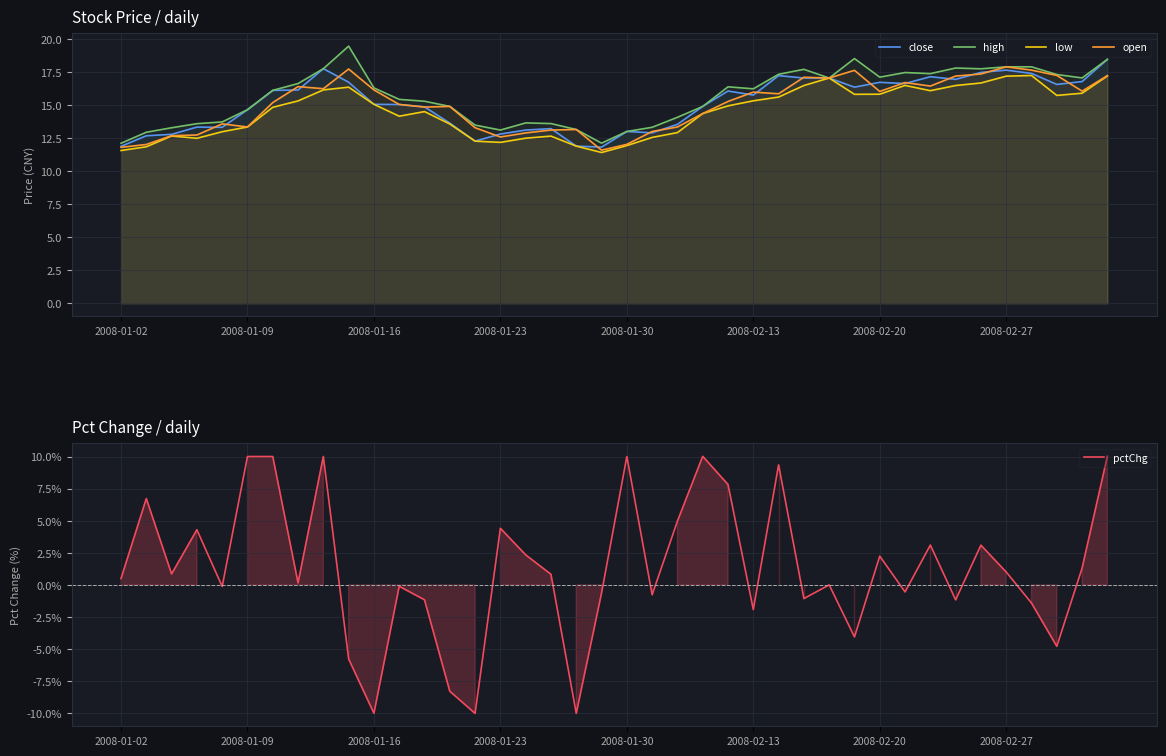

How many lines are shown in the chart?

5